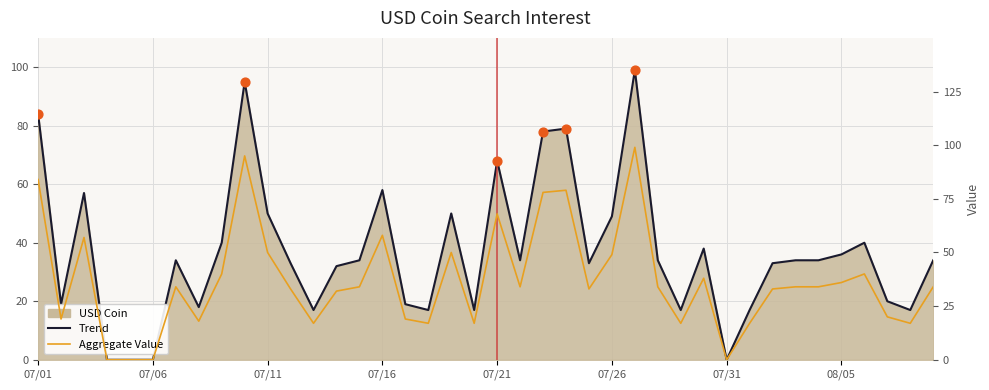

Which series has the largest total across all categories?

USD Coin